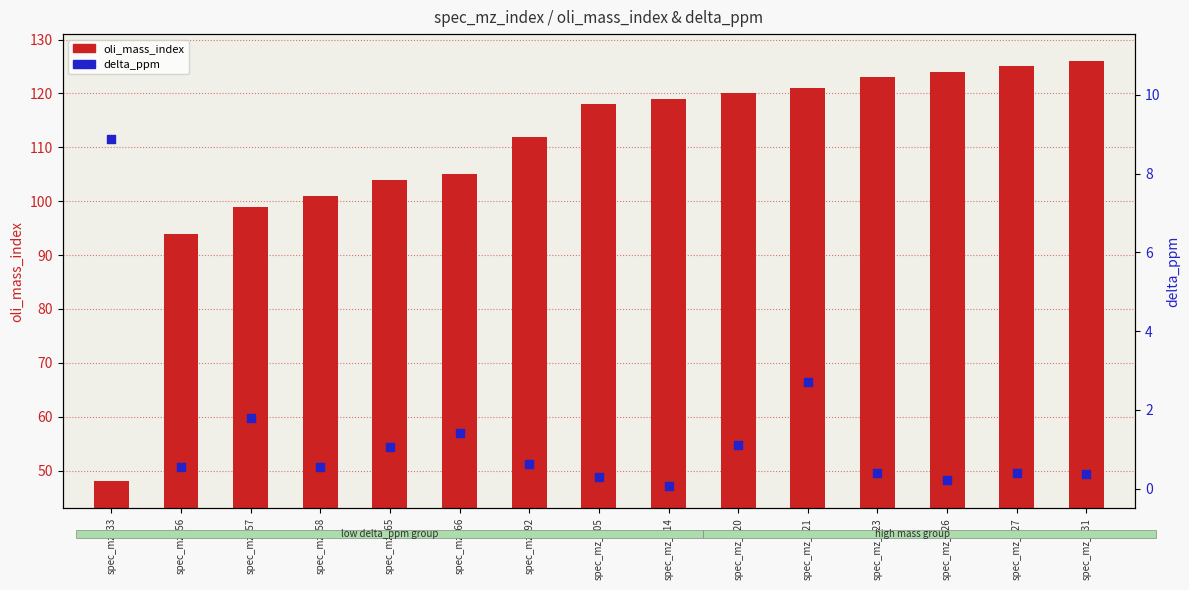

What are all the series names shown in the legend?

oli_mass_index, delta_ppm